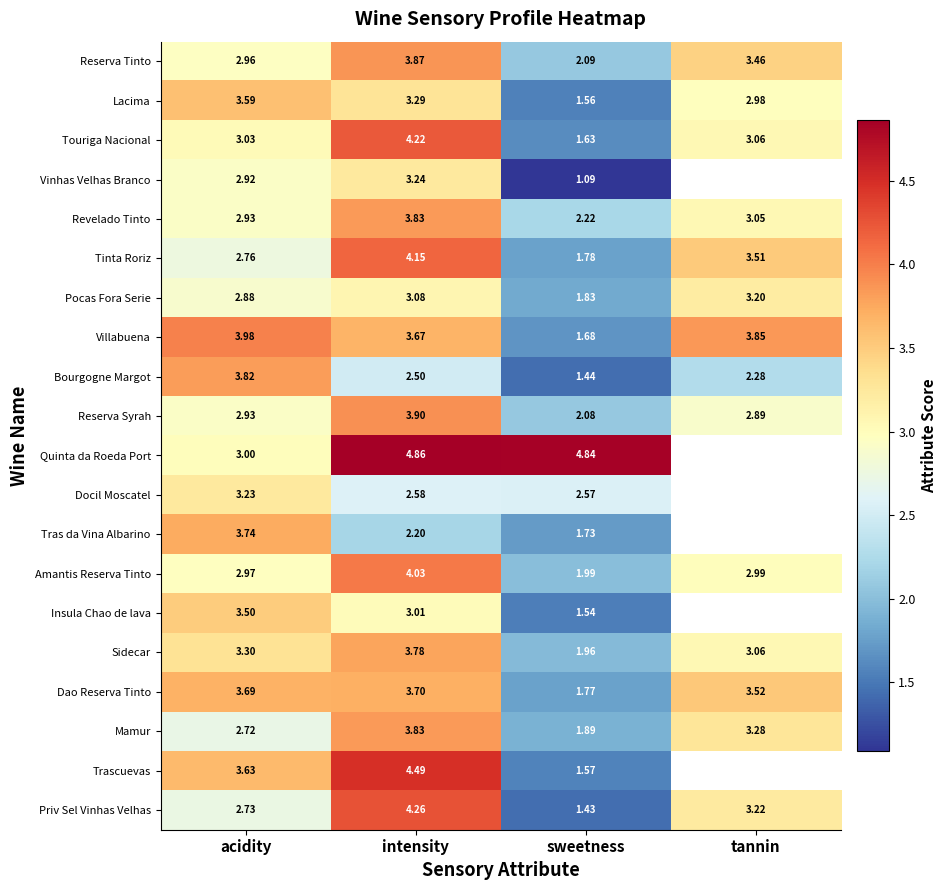

Which series changed the most between acidity and intensity?

Quinta da Roeda Port